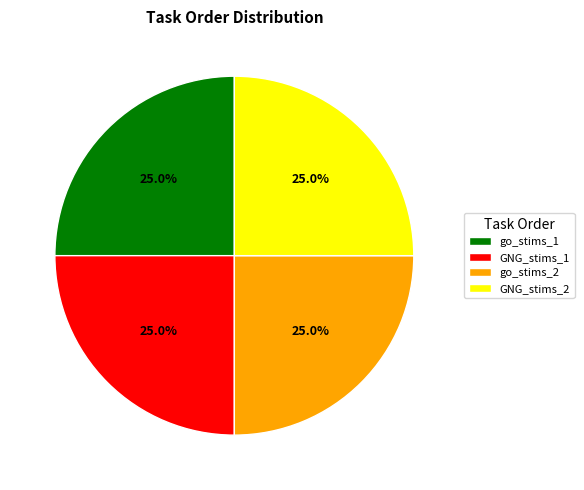

Does any single category account for the majority?

No